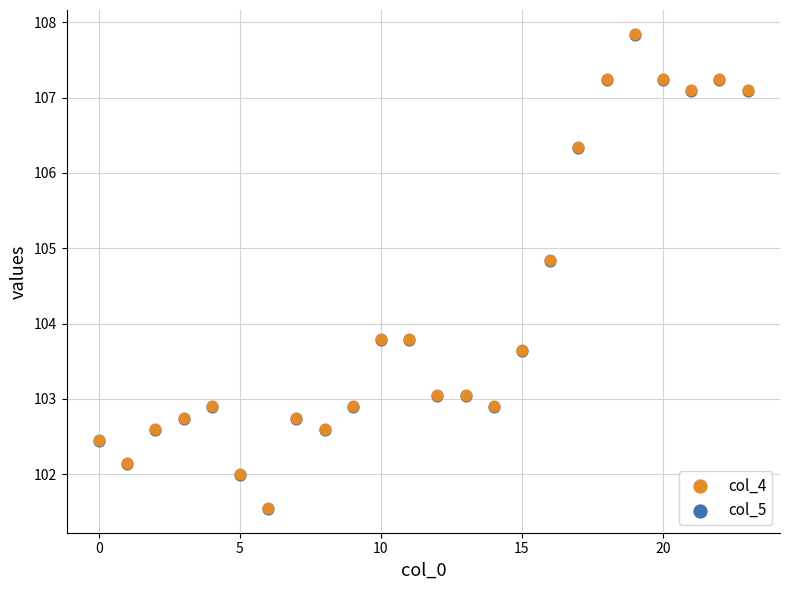

What are all the series names shown in the legend?

col_4, col_5